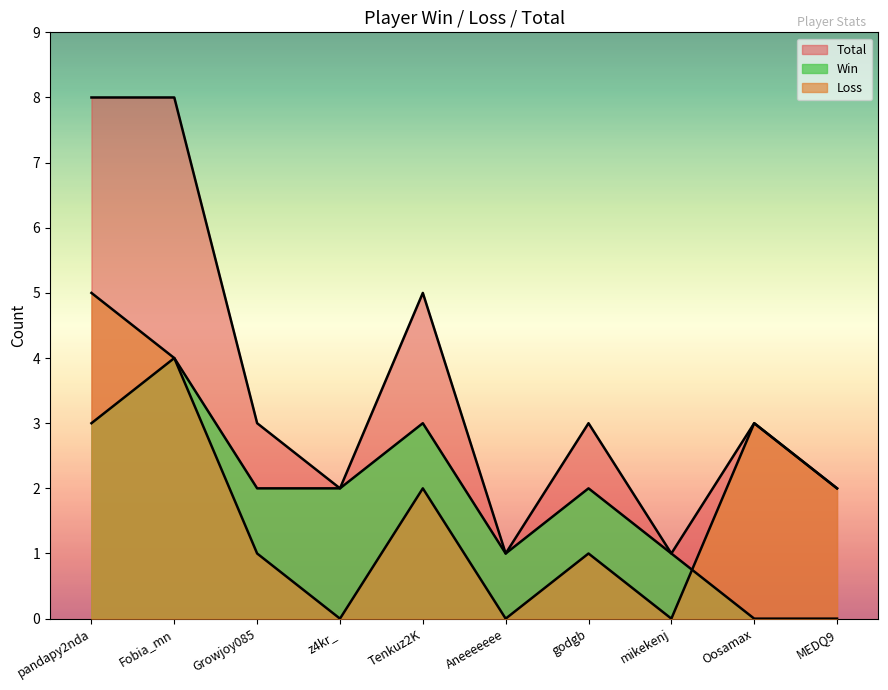

Where is the first local minimum for Loss?

z4kr_